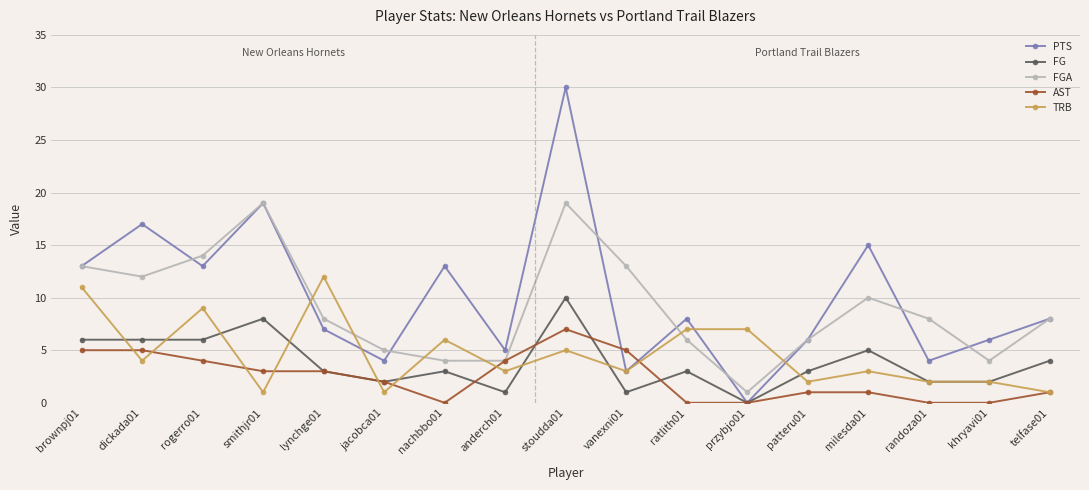

Where is the first local minimum for TRB?

dickada01